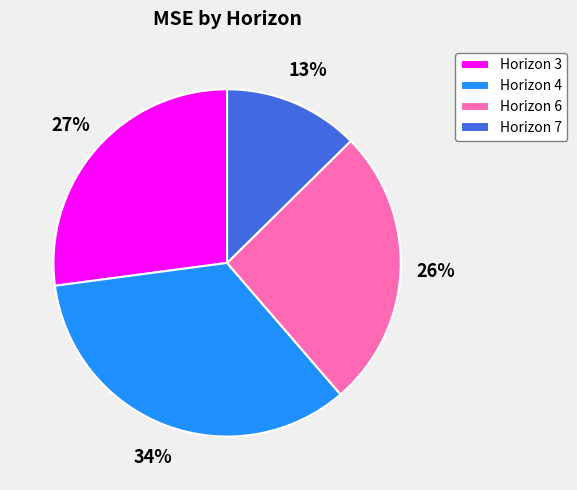

Rank the categories by value from lowest to highest.

Horizon 7, Horizon 6, Horizon 3, Horizon 4